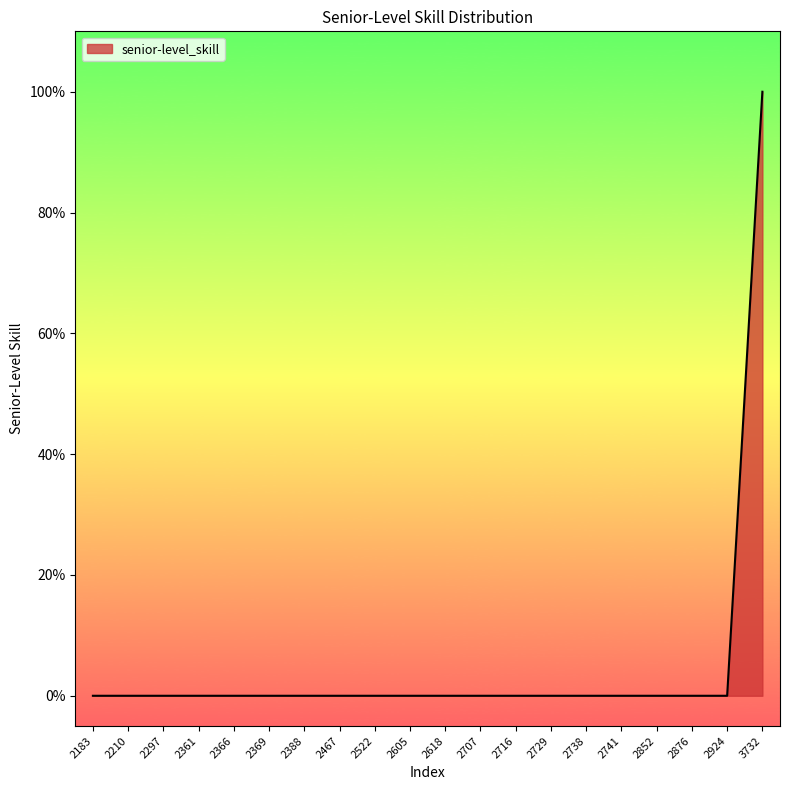

Reading right to left, list all the values displayed in this chart.

1	0	0	0	0	0	0	0	0	0	0	0	0	0	0	0	0	0	0	0